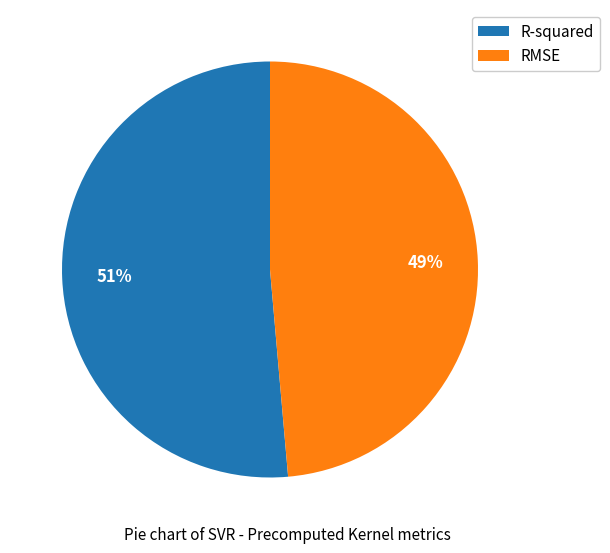

What is the majority slice?

R-squared